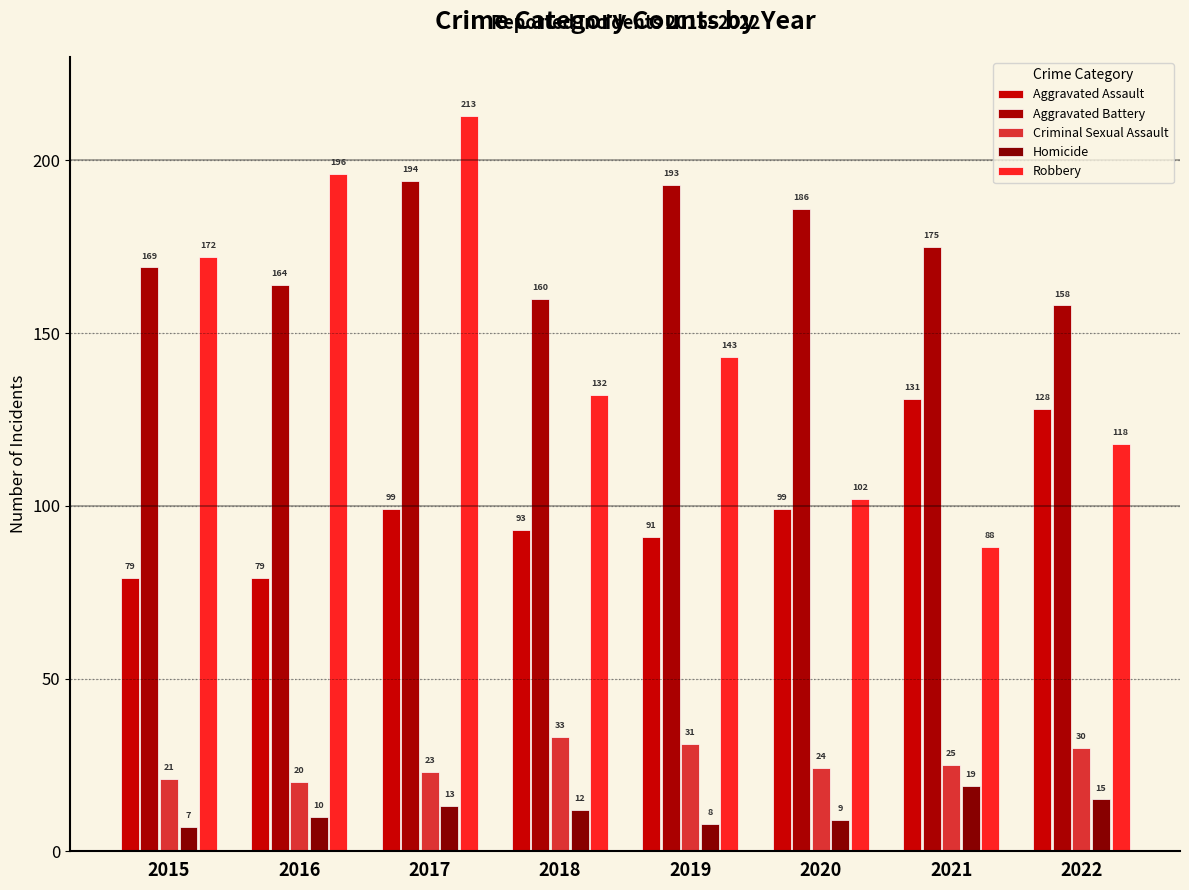

What is the value of the Aggravated Battery bar at the 7th from the left?

175